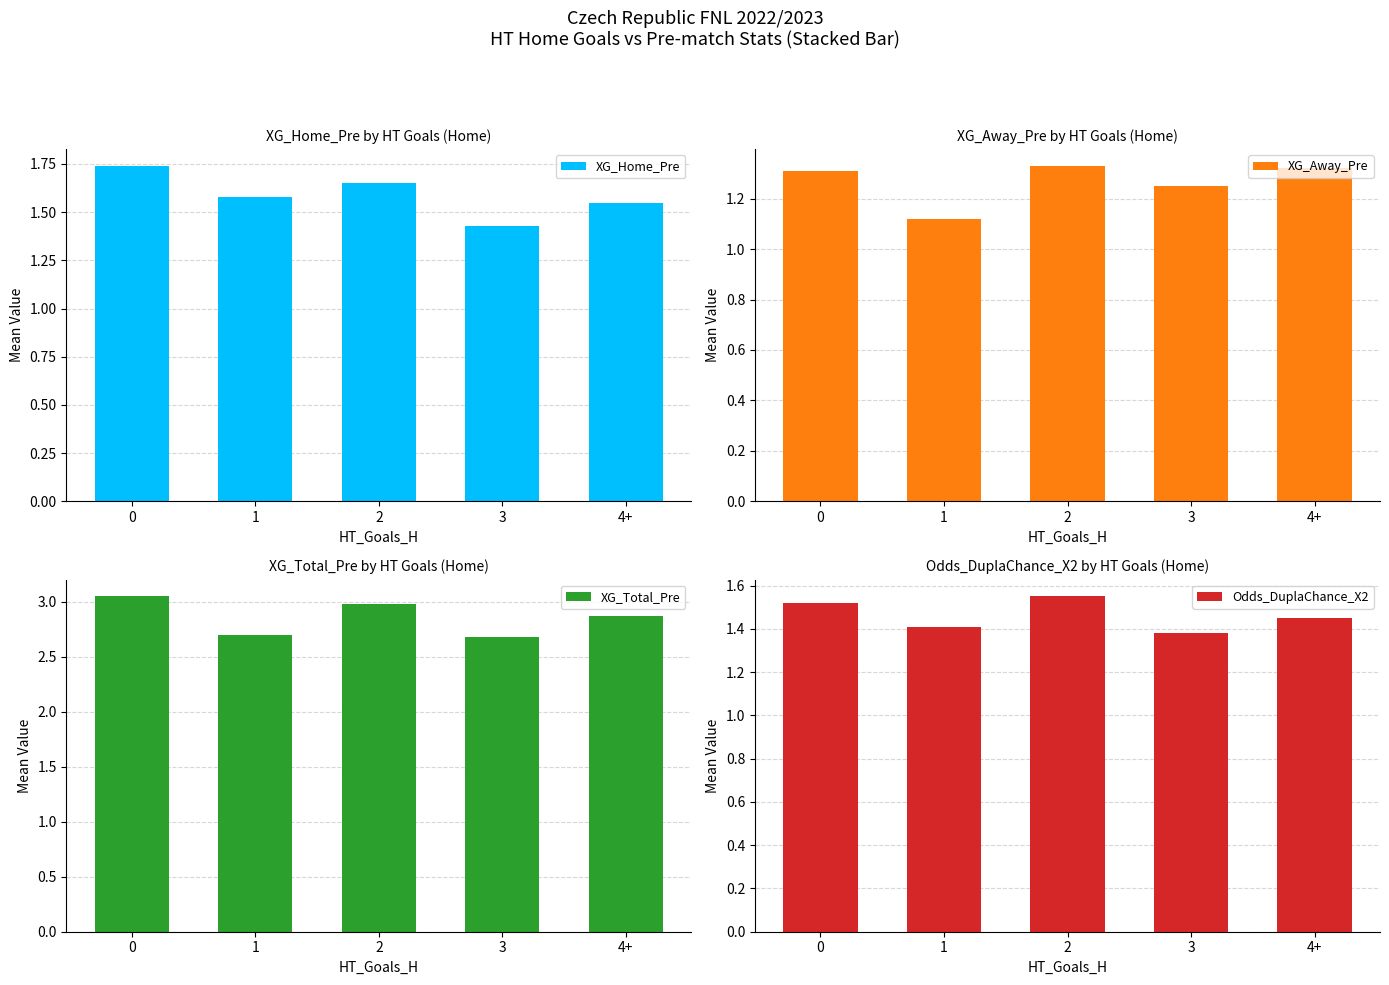

Reading left to right, what are all the values shown in this chart?

XG_Home_Pre: 0=1.7	1=1.6	2=1.6	3=1.4	4+=1.6
XG_Away_Pre: 0=1.3	1=1.1	2=1.3	3=1.2	4+=1.3
XG_Total_Pre: 0=3.0	1=2.7	2=3.0	3=2.7	4+=2.9
Odds_DuplaChance_X2: 0=1.5	1=1.4	2=1.6	3=1.4	4+=1.4